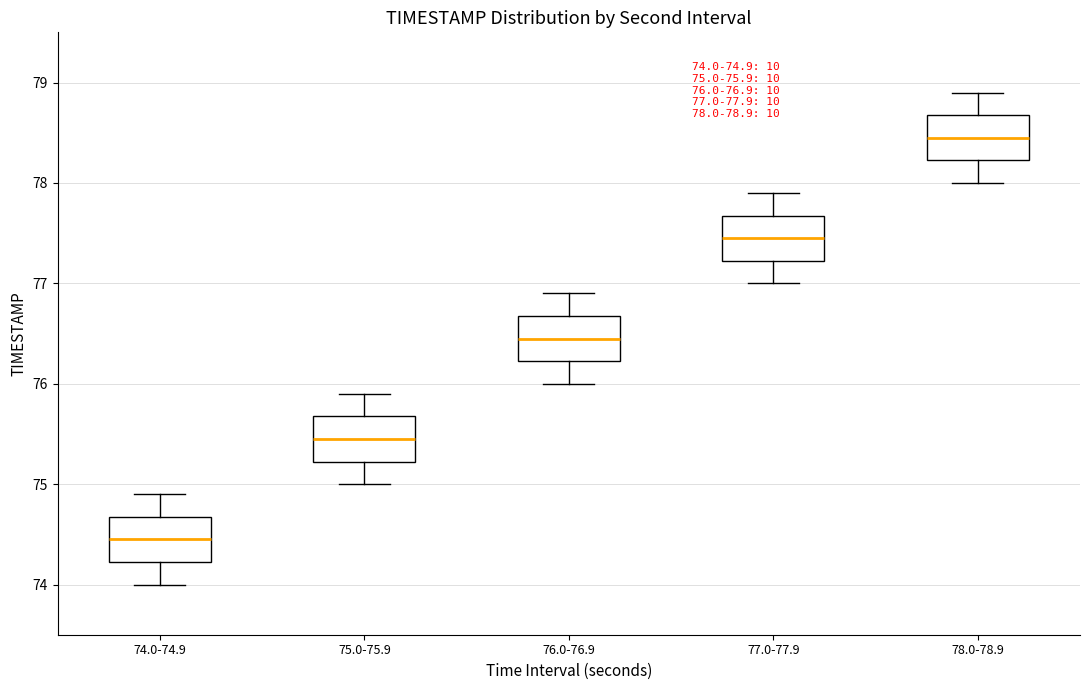

Which box has the highest median line?

78.0-78.9